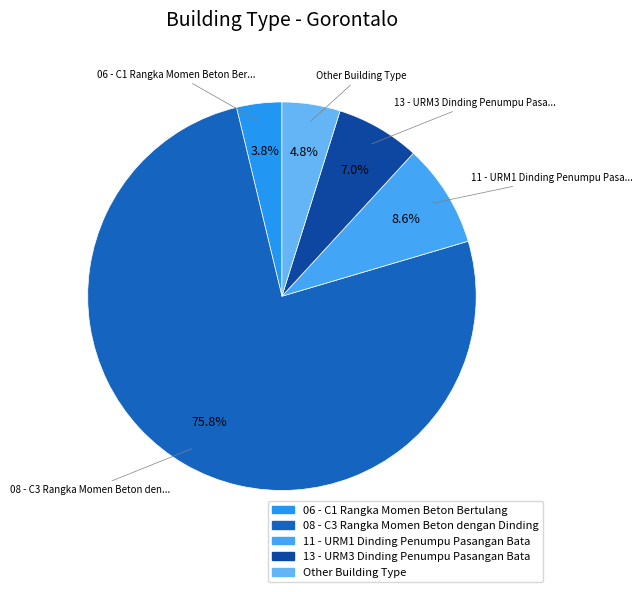

To the nearest percent, what is the difference between the largest and smallest slice percentages?

72%